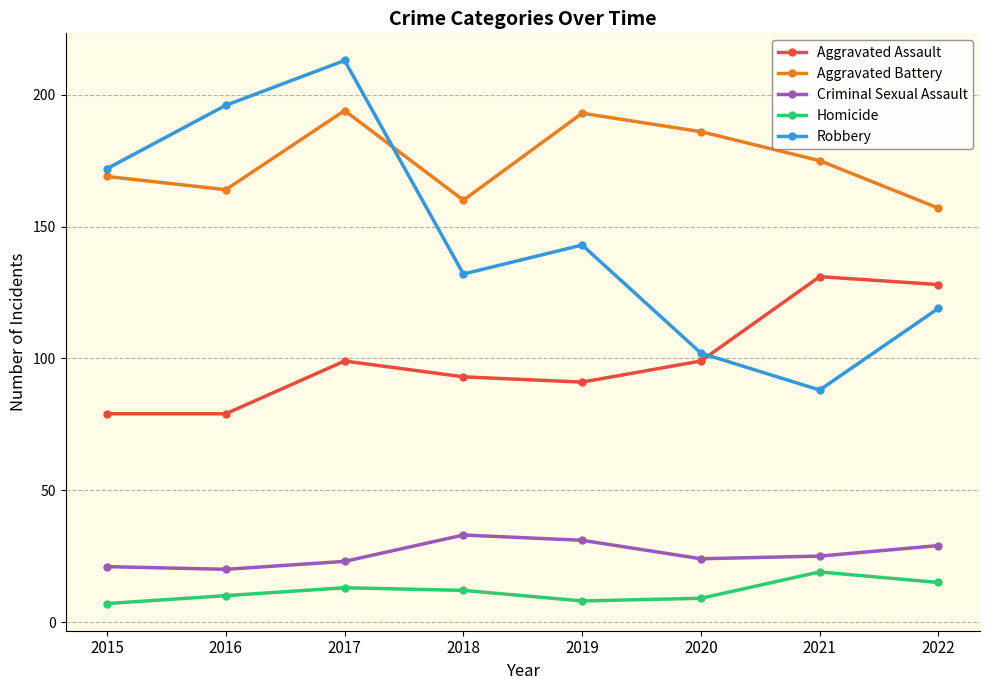

What value does the Homicide series have at 2017?

13